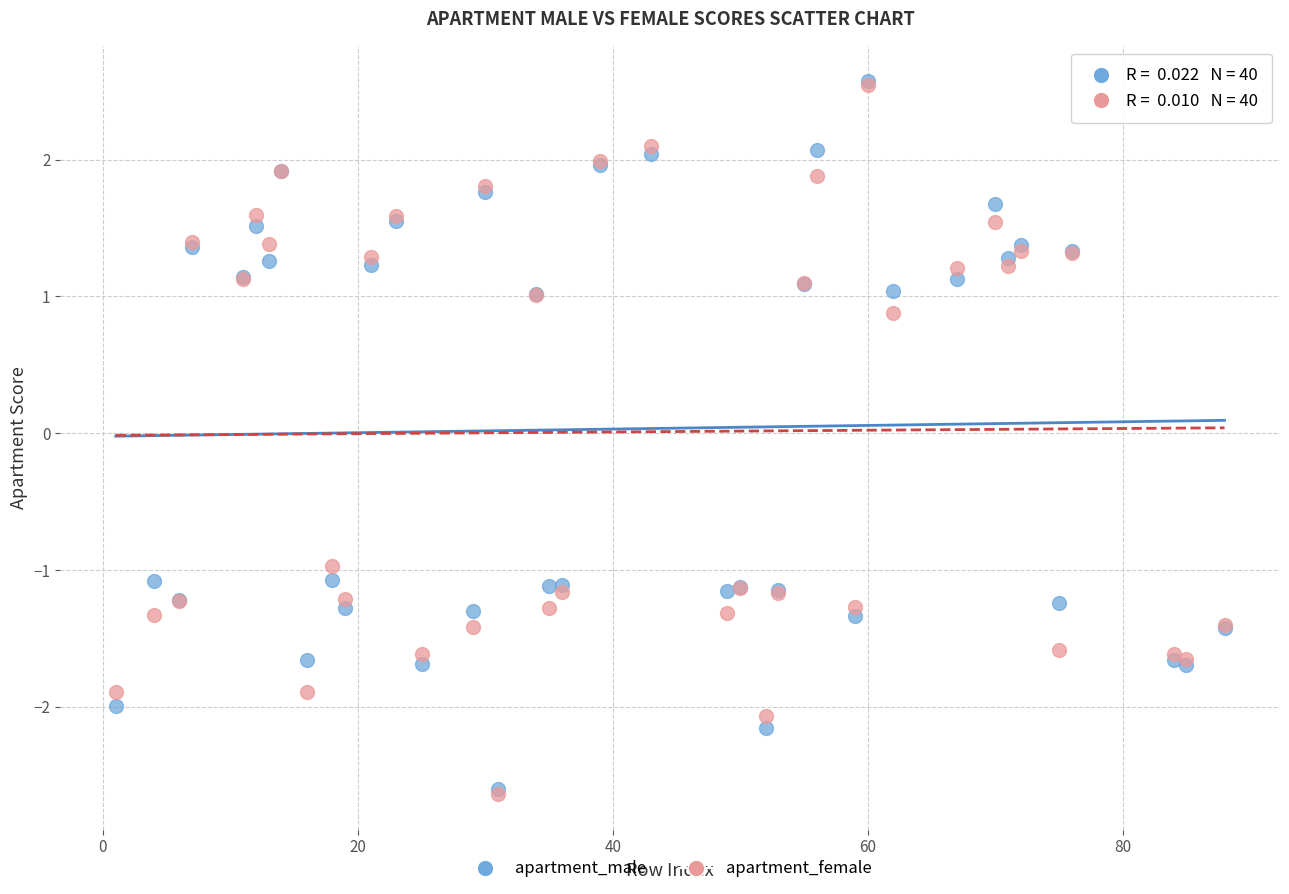

In the apartment_female series, what Y value is closest to 0?

0.9